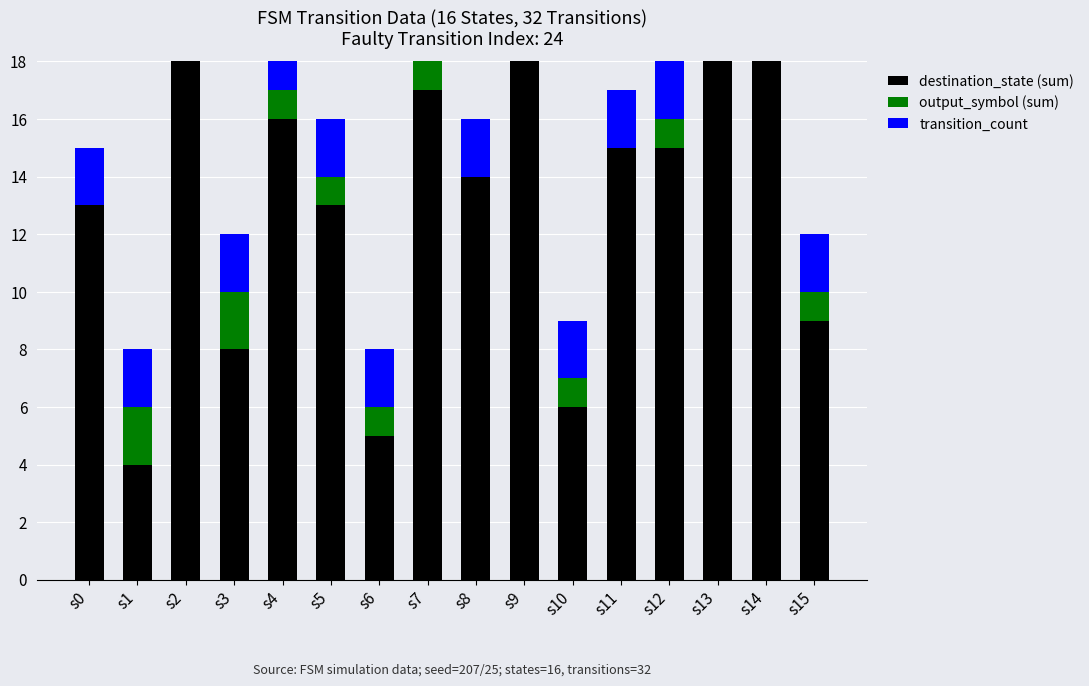

What is the total value across all series at s9?

22